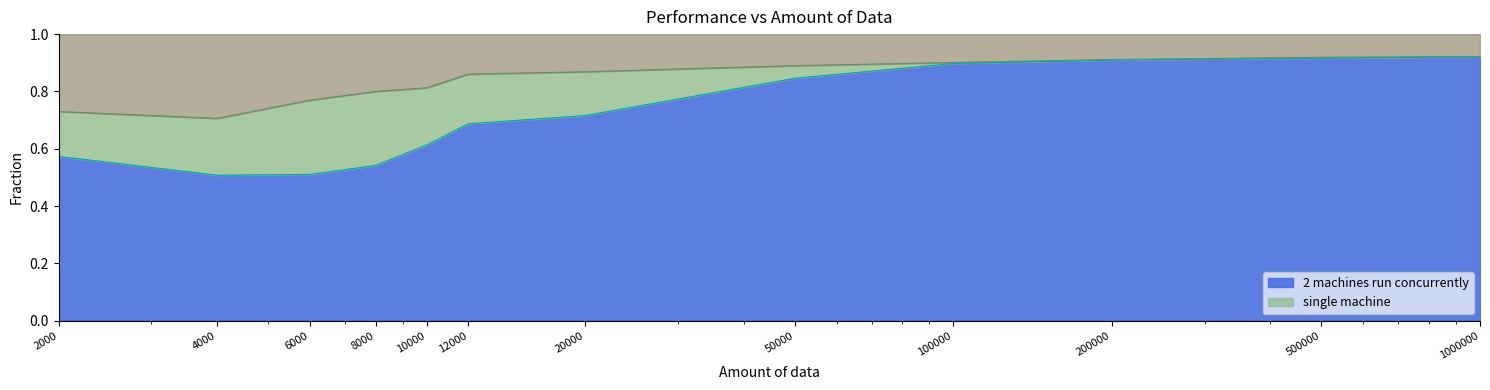

Rank the series at 1000000 from lowest to highest value.

2 machines run concurrently, single machine